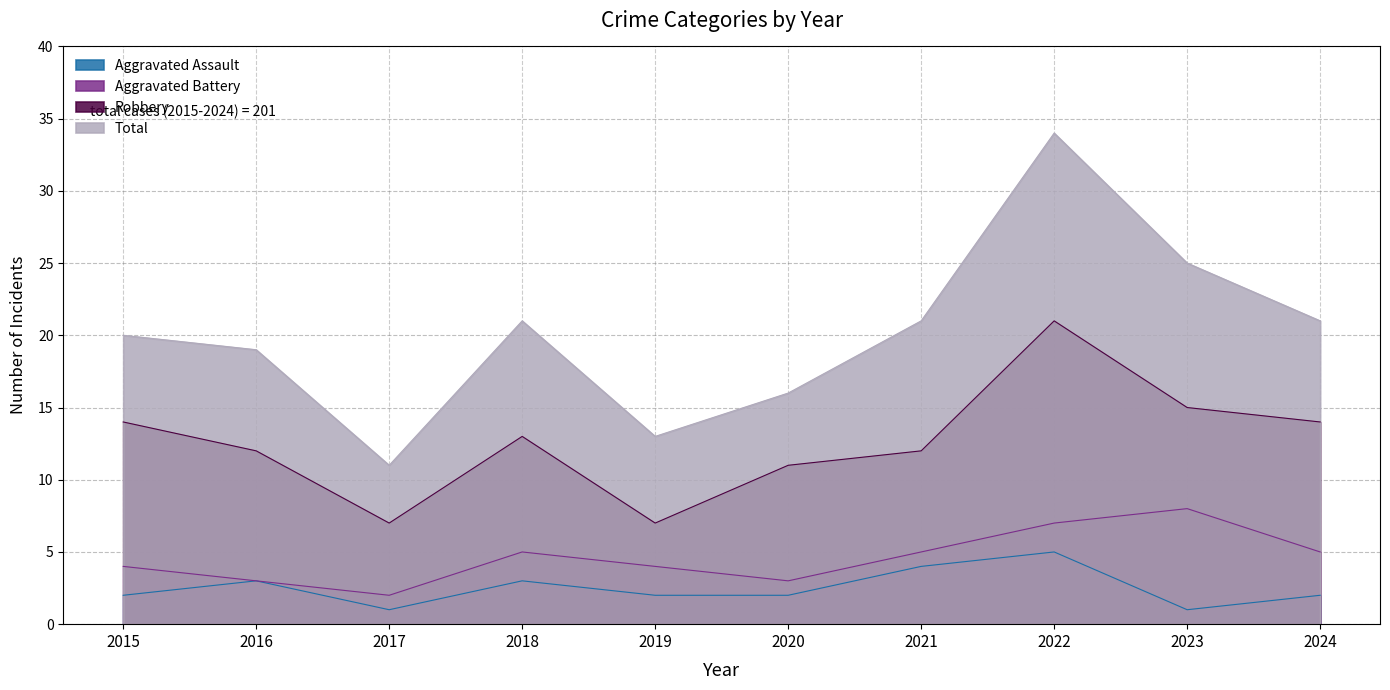

What is the approximate value of Aggravated Battery at 2018?

5